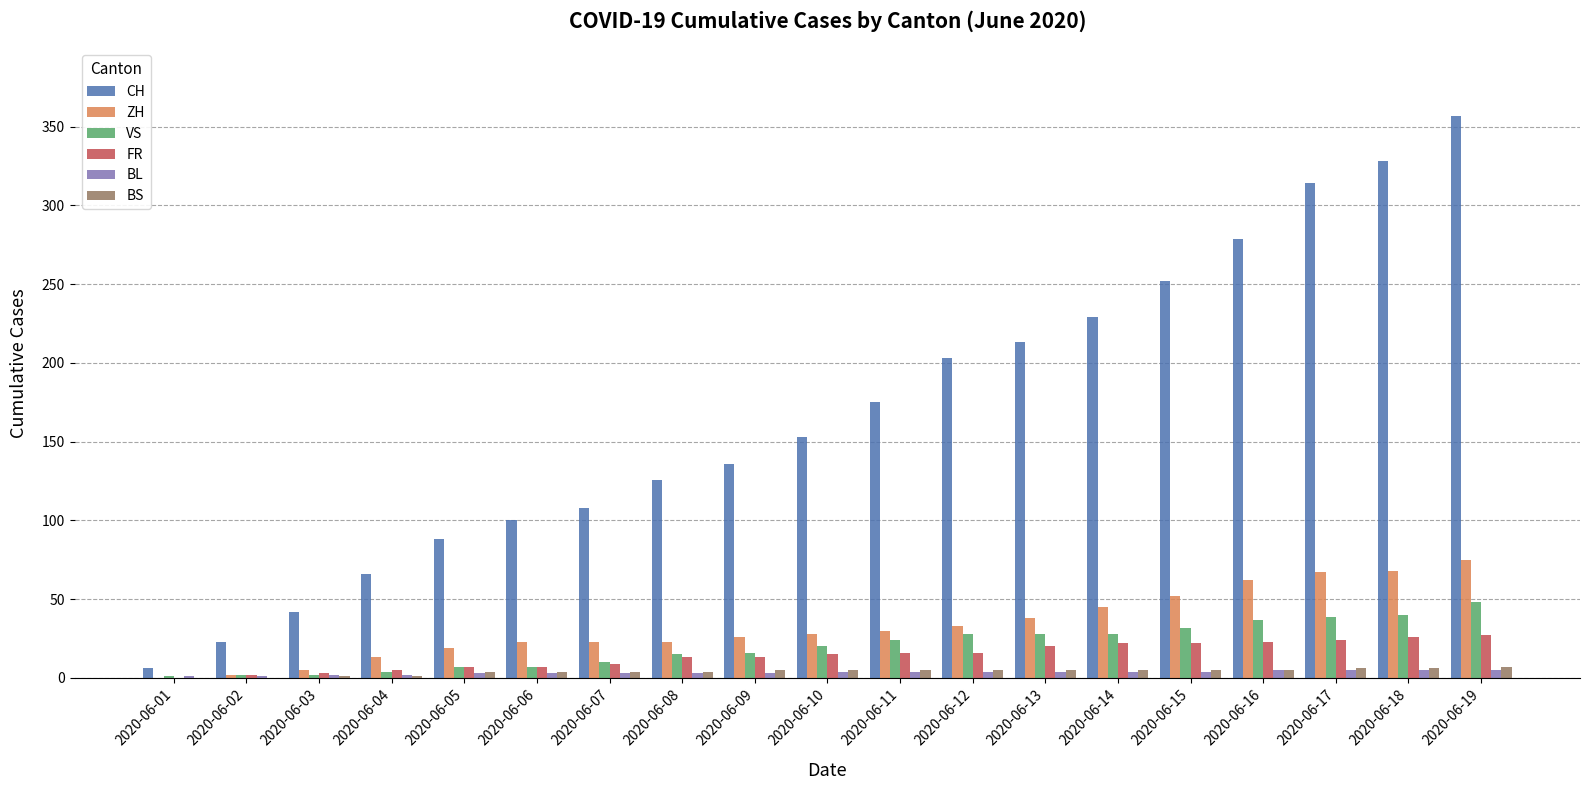

Which series changed the most between 2020-06-04 and 2020-06-12?

CH